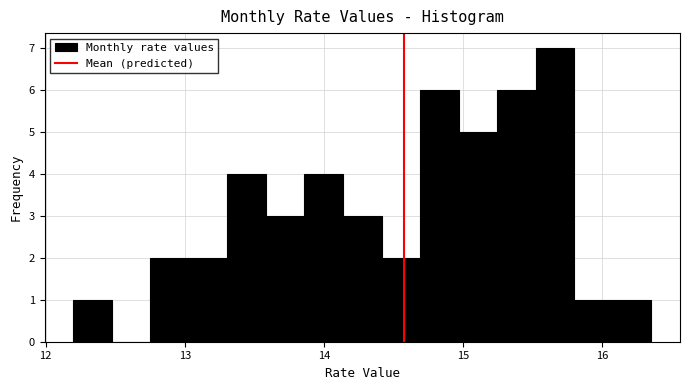

Read against the x-axis, roughly where is the centre of the tallest bar?

15.7